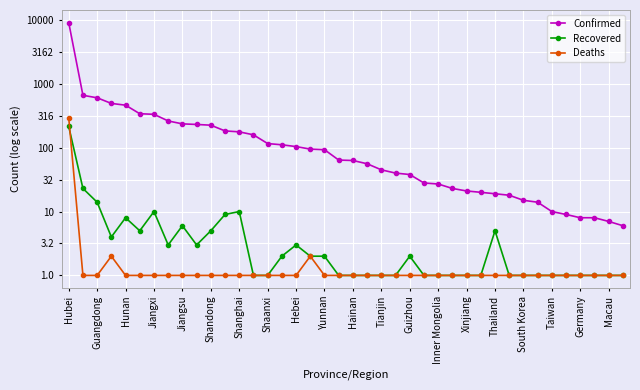

Is this an area chart (filled region under the line)?

No